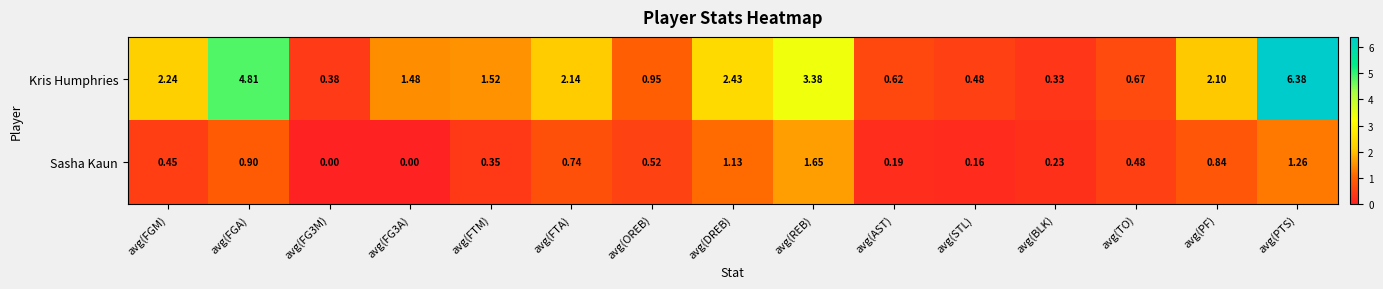

Which series has the largest total across all categories?

Kris Humphries